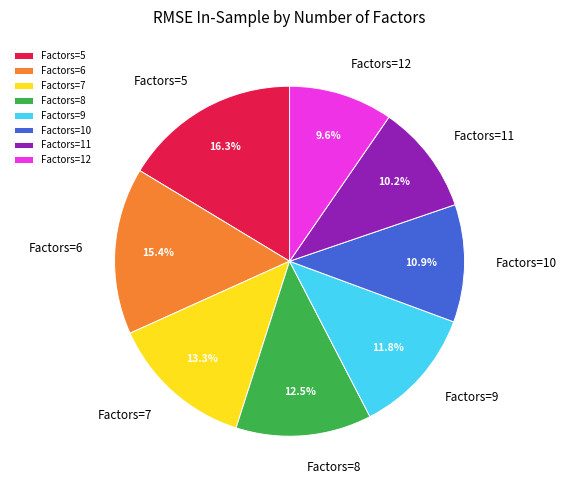

Count the number of slices in the pie.

8